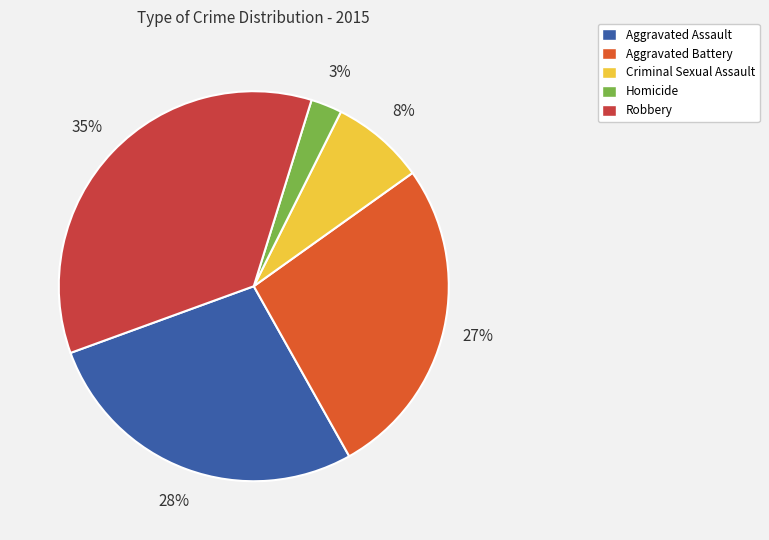

To the nearest percent, what is the average slice percentage?

20%